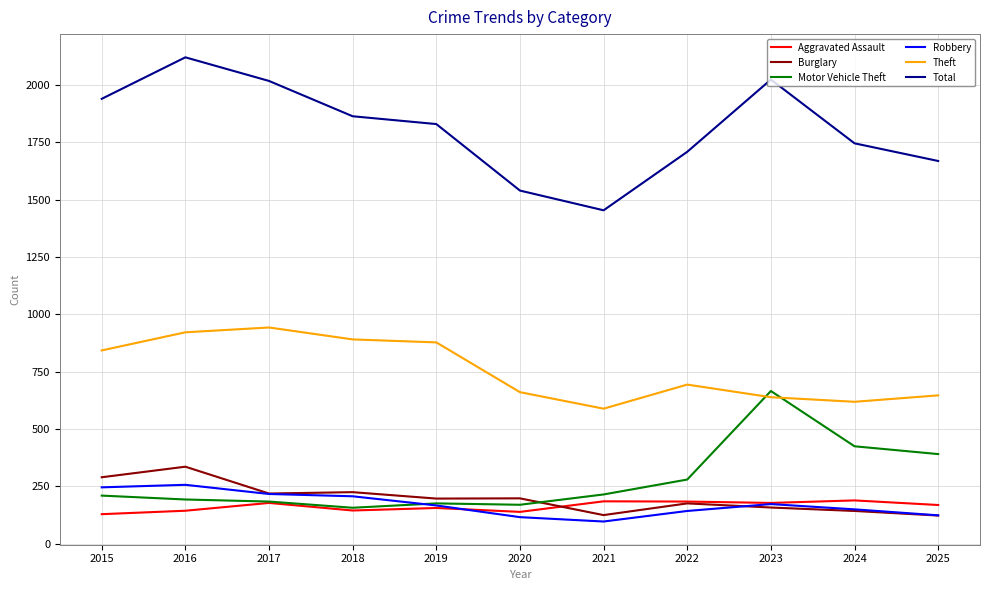

The value of Total at 2024 is 2719. True or false?

False